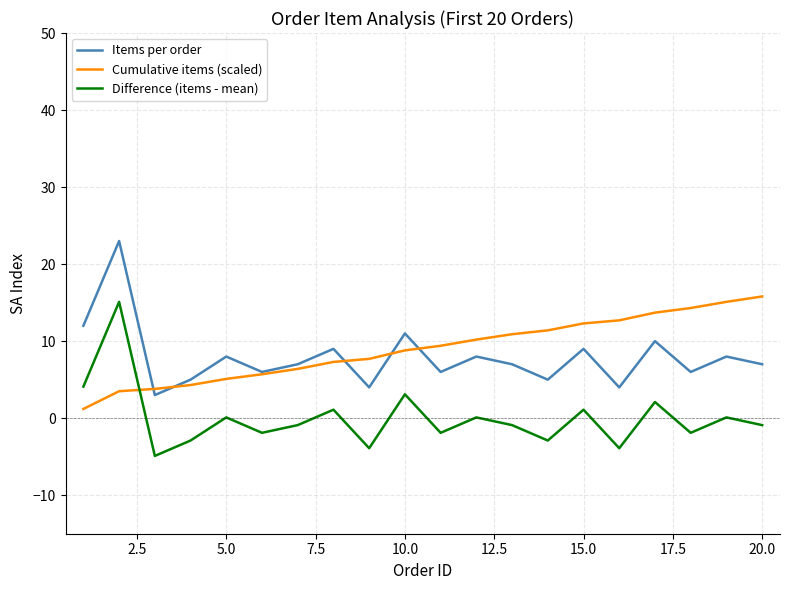

What is the smallest value displayed?

-4.9